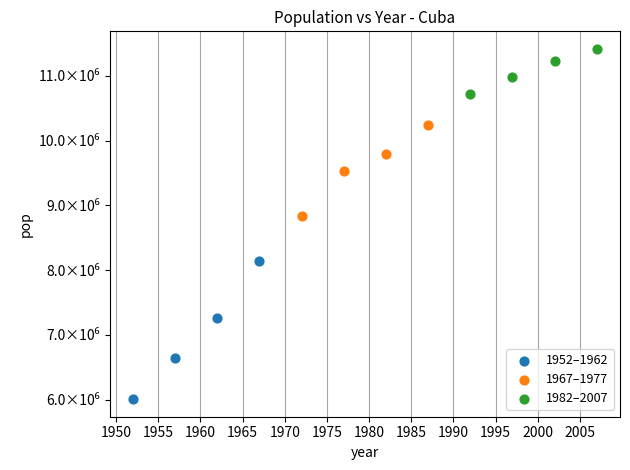

Which series reaches the minimum Y coordinate?

1952–1962